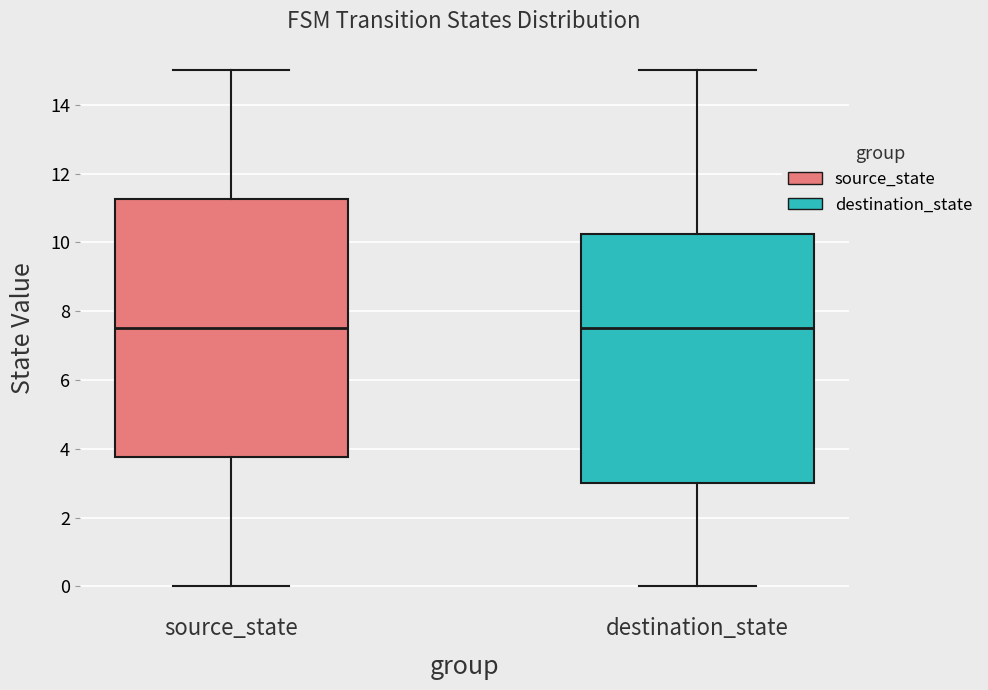

Reading left to right, read every box against the y-axis: the position of its median line, the range the box covers, and the ends of its whiskers. The values are not printed on the chart, so give them approximately, as read against the axis.

source_state: median 7.6, box 3.8 to 11.2, whiskers 0.0 to 15.0
destination_state: median 7.6, box 3.0 to 10.2, whiskers 0.0 to 15.0